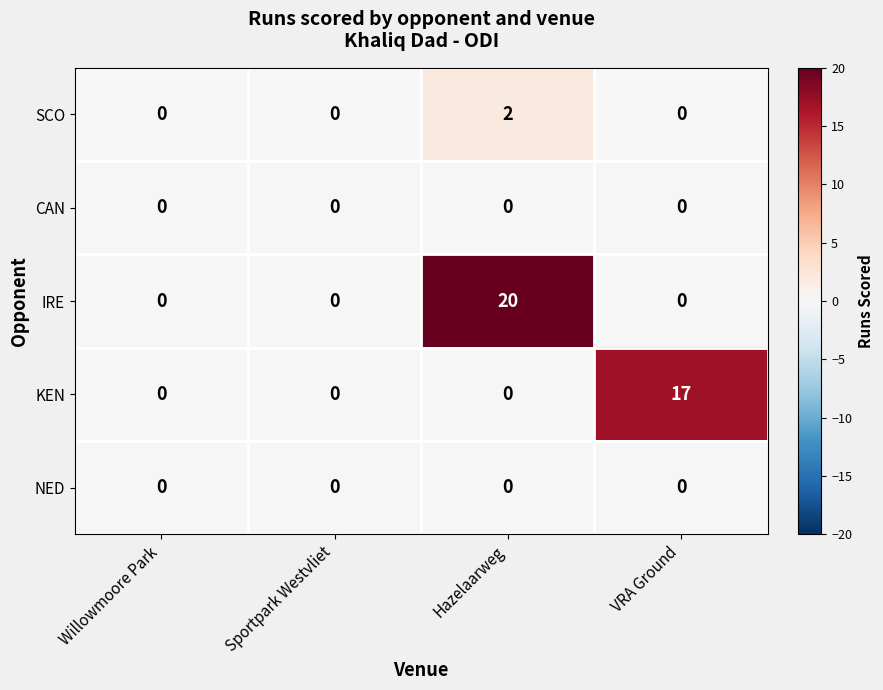

True or false: CAN has a value of 0 at Willowmoore Park.

True